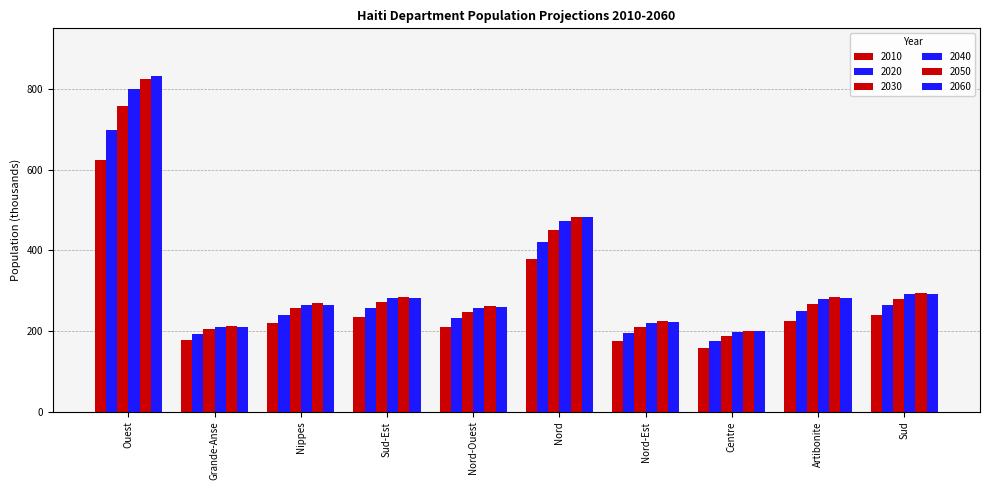

Is it true that 2010 equals 336.5 at Sud?

False